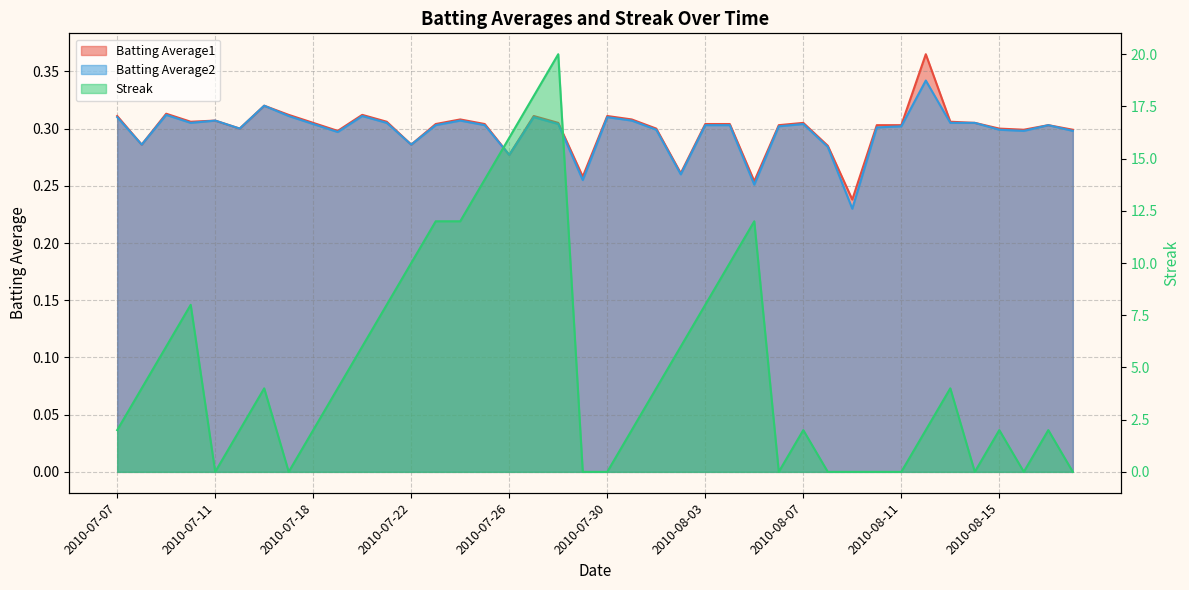

List the labels in order of Streak value, smallest first.

2010-07-11, 2010-07-17, 2010-07-29, 2010-07-30, 2010-08-06, 2010-08-08, 2010-08-09, 2010-08-10, 2010-08-11, 2010-08-14, 2010-08-16, 2010-08-18, 2010-07-07, 2010-07-15, 2010-07-18, 2010-07-31, 2010-08-07, 2010-08-12, 2010-08-15, 2010-08-17, 2010-07-08, 2010-07-16, 2010-07-19, 2010-08-01, 2010-08-13, 2010-07-09, 2010-07-20, 2010-08-02, 2010-07-10, 2010-07-21, 2010-08-03, 2010-07-22, 2010-08-04, 2010-07-23, 2010-07-24, 2010-08-05, 2010-07-25, 2010-07-26, 2010-07-27, 2010-07-28